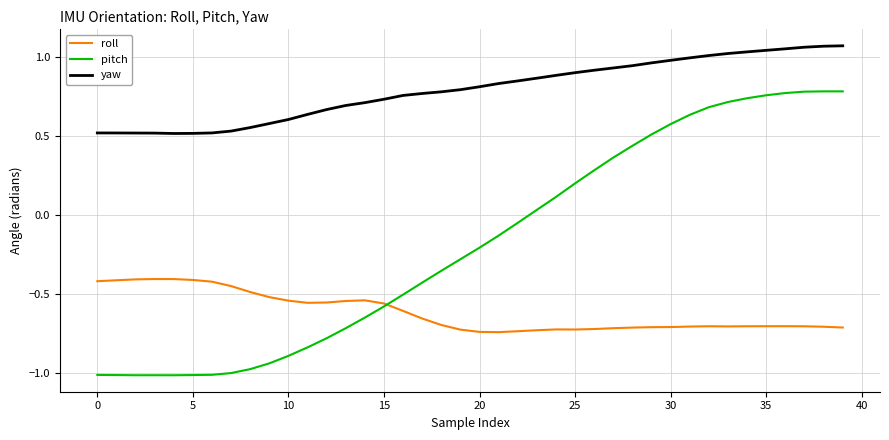

What is the difference between the maximum and minimum values in the roll series?

0.3